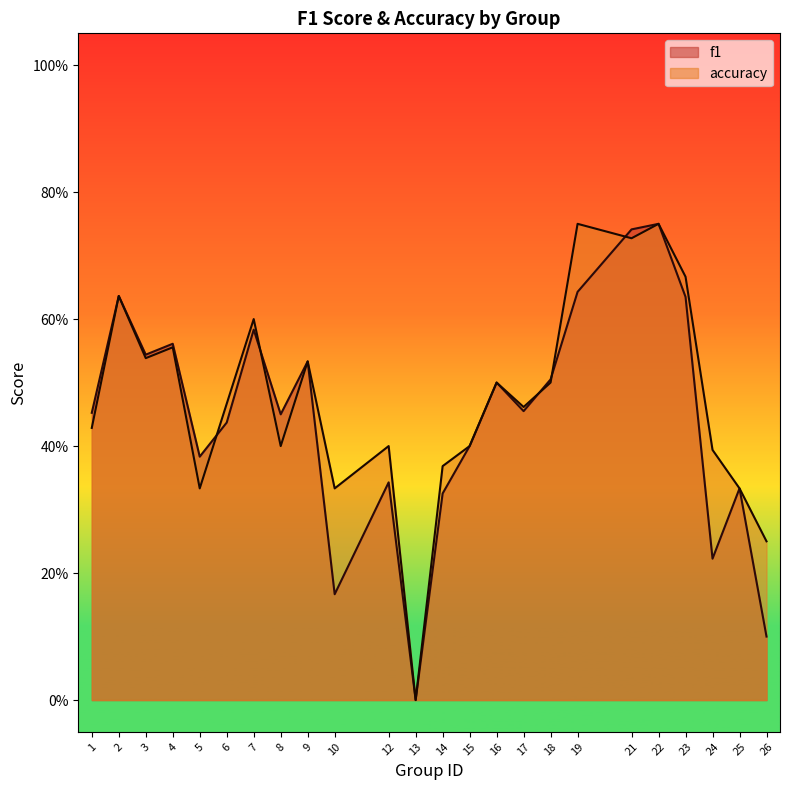

Rank the series by their average value, from lowest to highest.

f1, accuracy